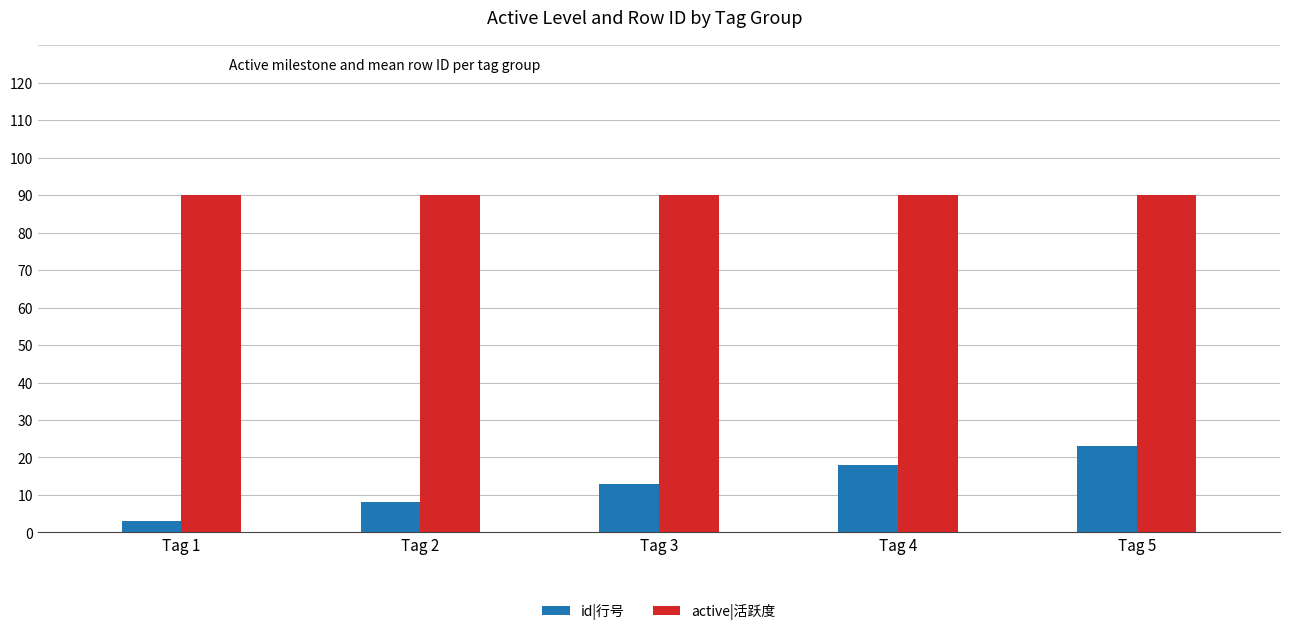

Reading left to right, list all the values displayed in this chart.

id|行号: 3	8	13	18	23
active|活跃度: 90	90	90	90	90